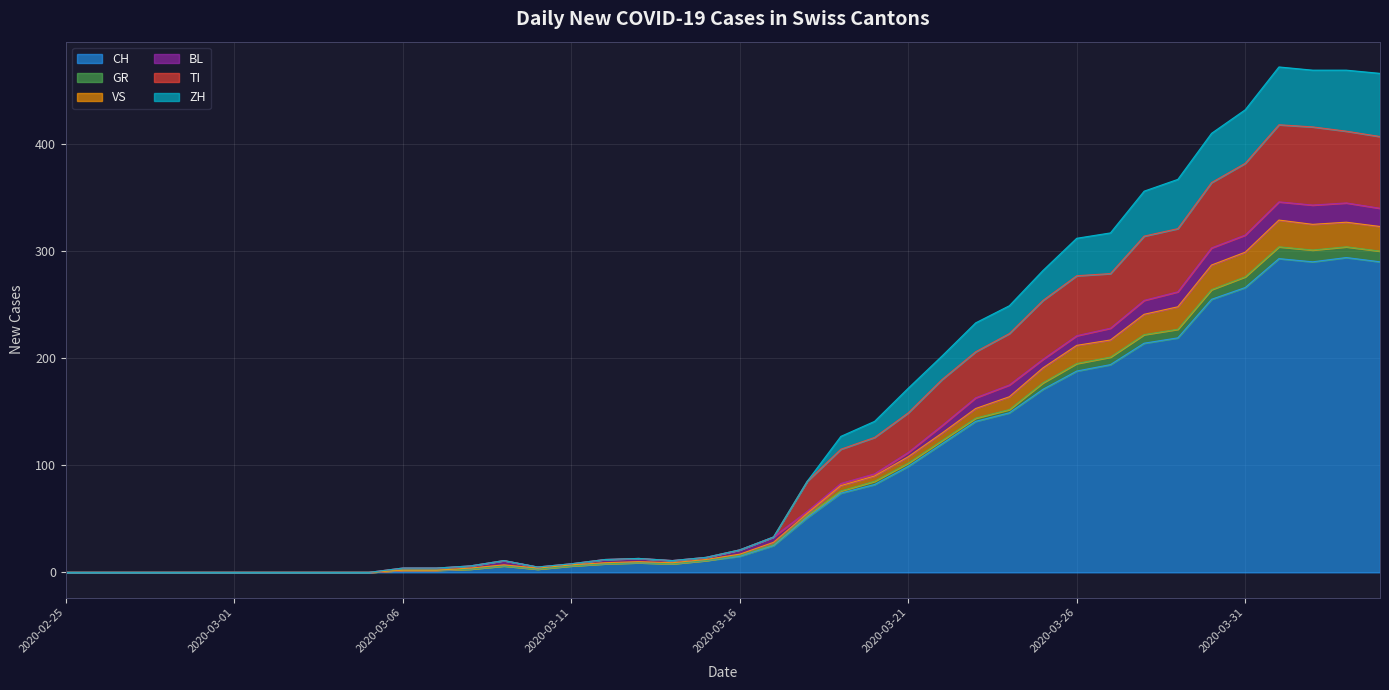

True or false: ZH and CH cross at least once.

False